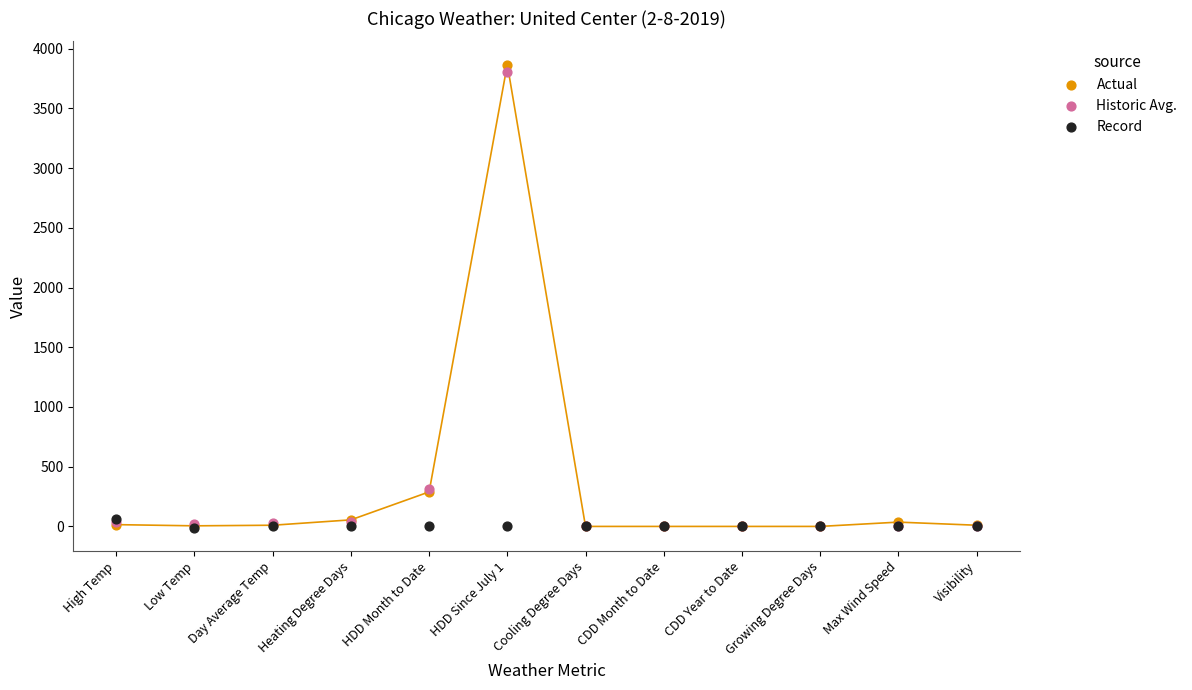

Which series contains the lowest Y value?

Record